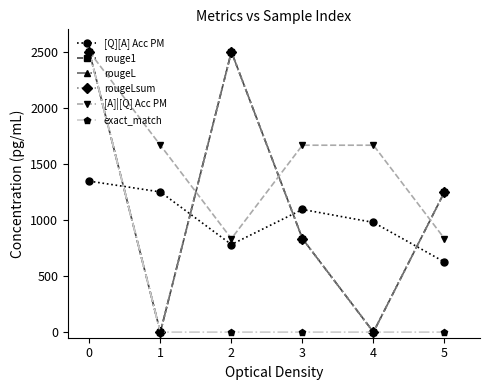

Which series has the largest total across all categories?

[A]|[Q] Acc PM